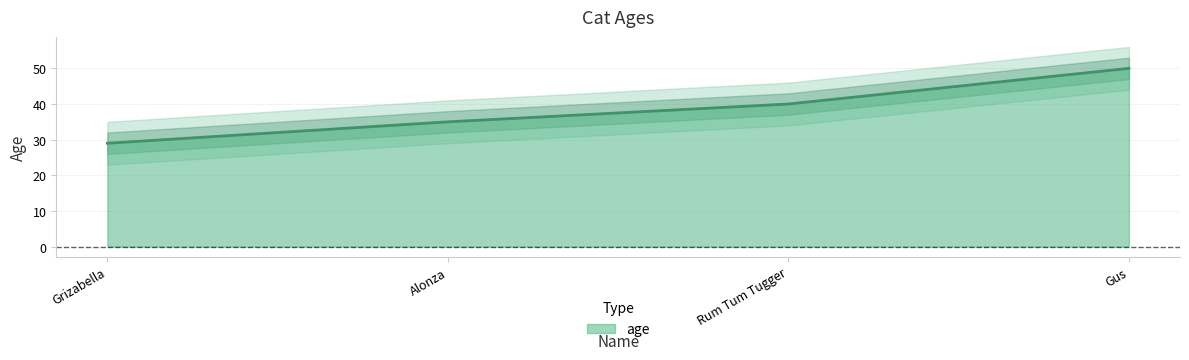

What is the sum of all values?

154